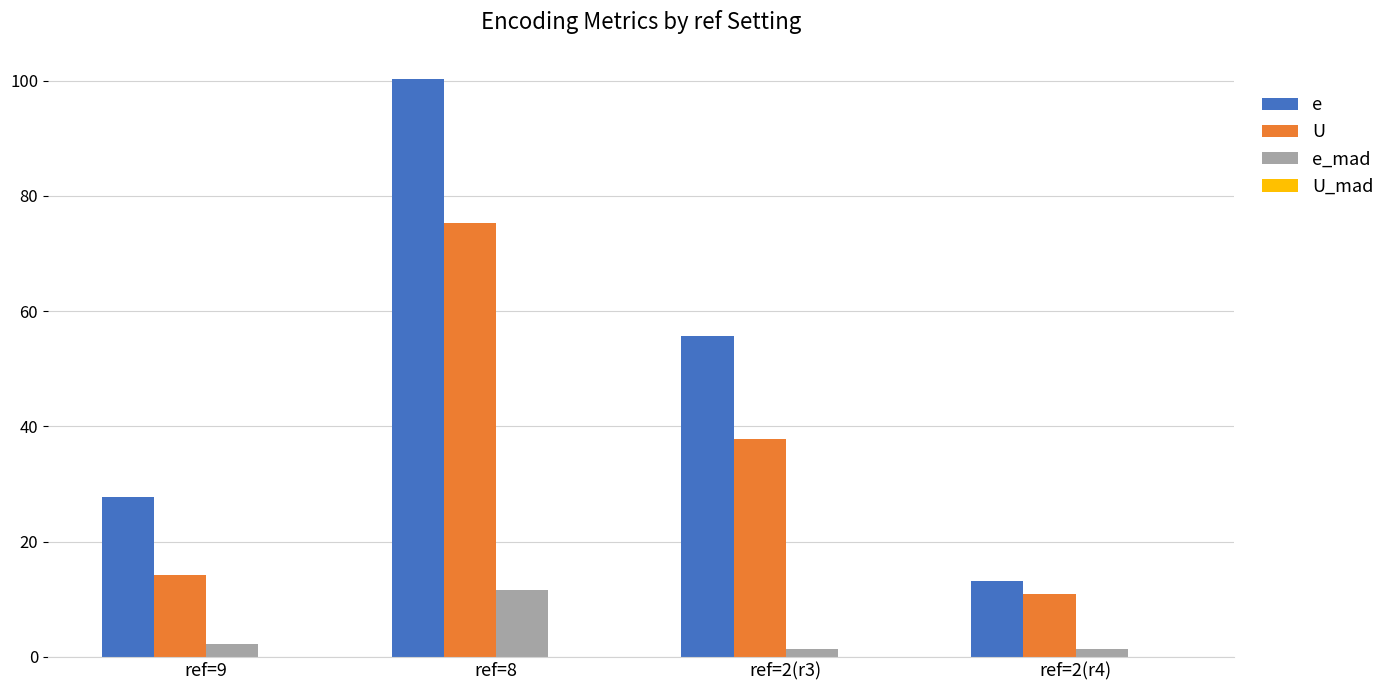

Is the value of e_mad at ref=2(r3) greater than the value of U at ref=2(r4)?

No